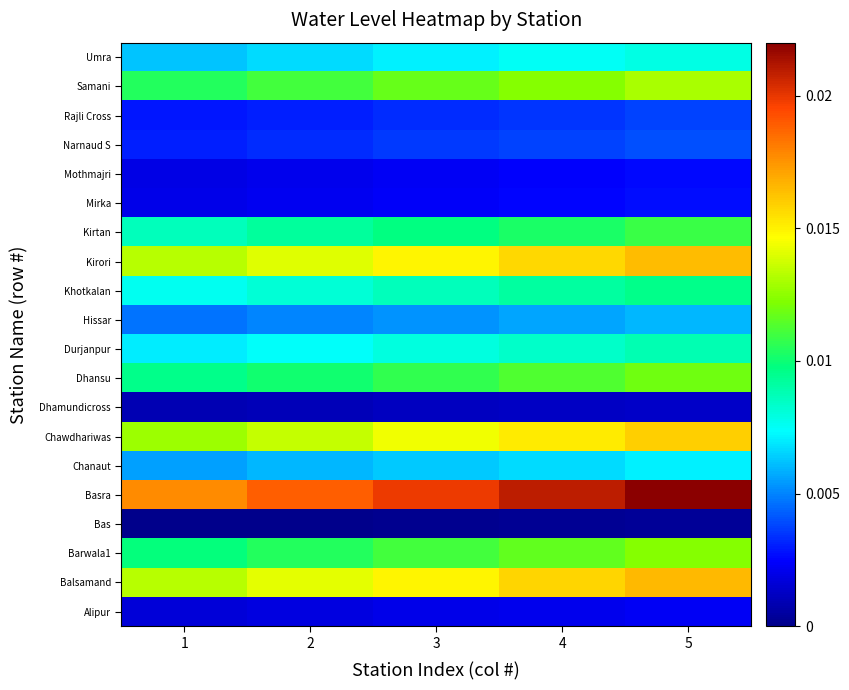

List the series in order of their peak value, highest first.

Basra, Balsamand, Kirori, Chawdhariwas, Samani, Barwala1, Dhansu, Kirtan, Khotkalan, Durjanpur, Umra, Chanaut, Hissar, Narnaud S, Rajli Cross, Mirka, Mothmajri, Alipur, Dhamundicross, Bas